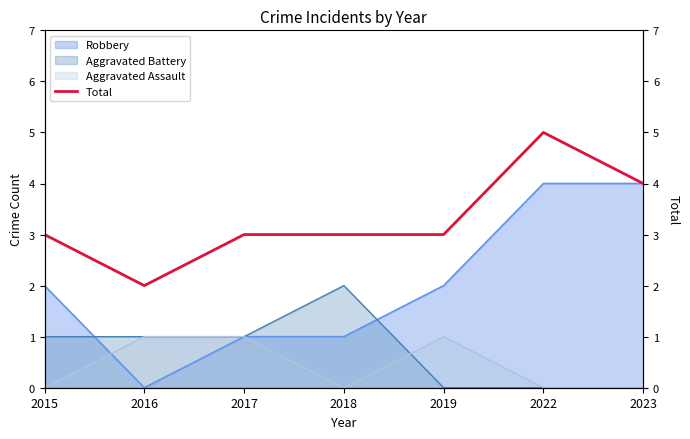

Rank the categories by value from highest to lowest.

2022, 2023, 2015, 2017, 2018, 2019, 2016